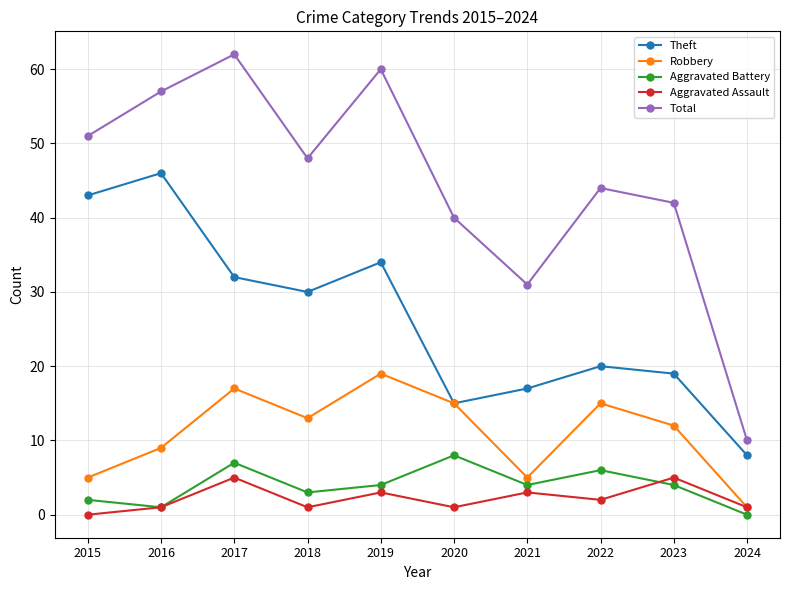

How many values in the Robbery series are below 13?

5